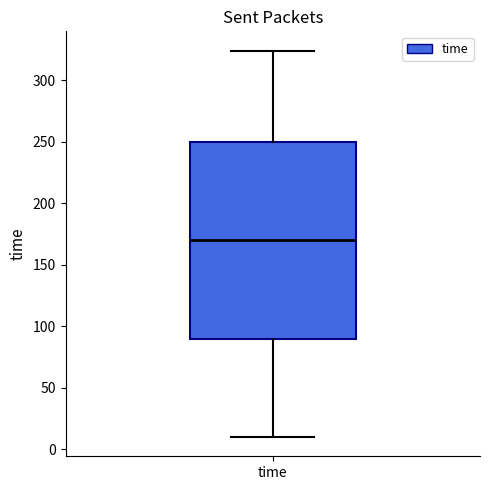

Transcribe this box plot: give where the median line is, the range the box spans, and where the two whiskers end, as read against the y-axis. The values are not printed on the chart, so give them approximately, as read against the axis.

median 170, box 90 to 250, whiskers 10 to 325